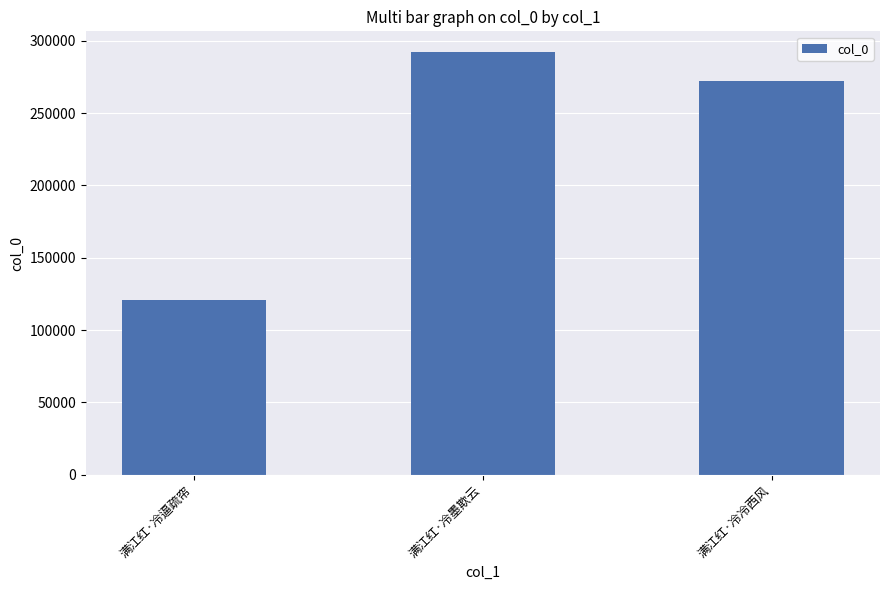

The chart shows a value of 392173 at 满江红·冷墨欺云. True or false?

False